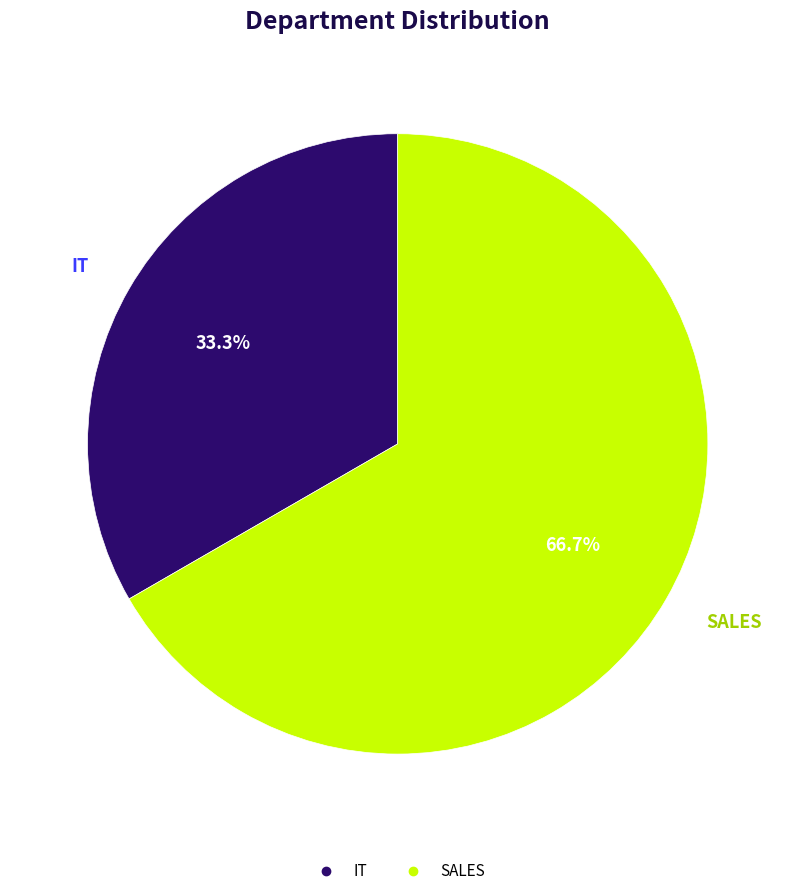

To the nearest percent, what is the difference between the largest and smallest slice percentages?

33%